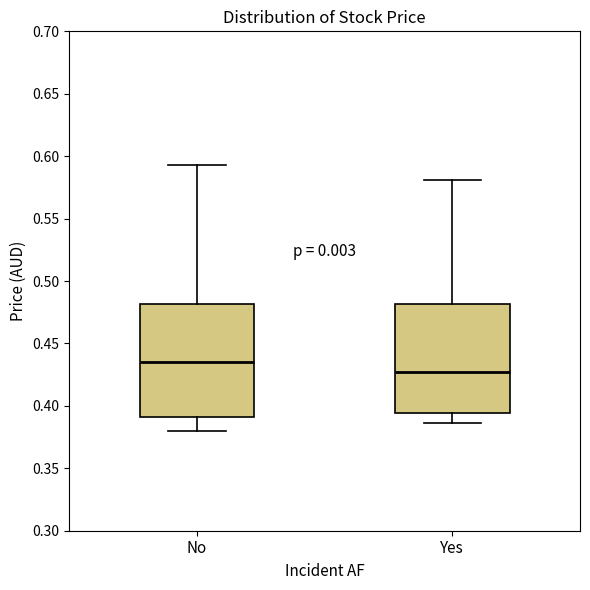

Which box's median line is the highest?

No